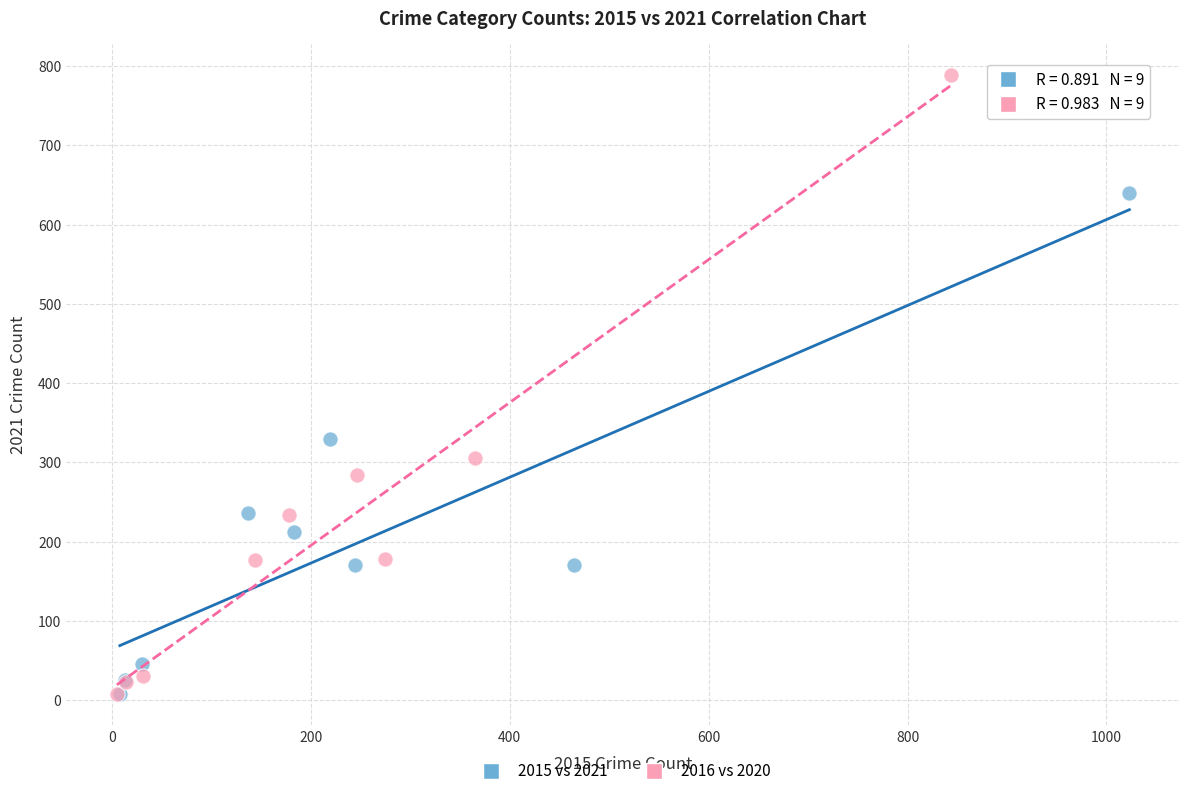

Which series reaches the maximum Y coordinate?

2016 vs 2020